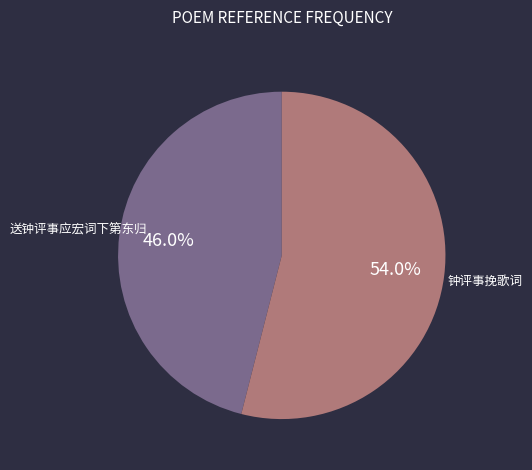

What percentage is the 送钟评事应宏词下第东归 slice, to the nearest percent?

46%